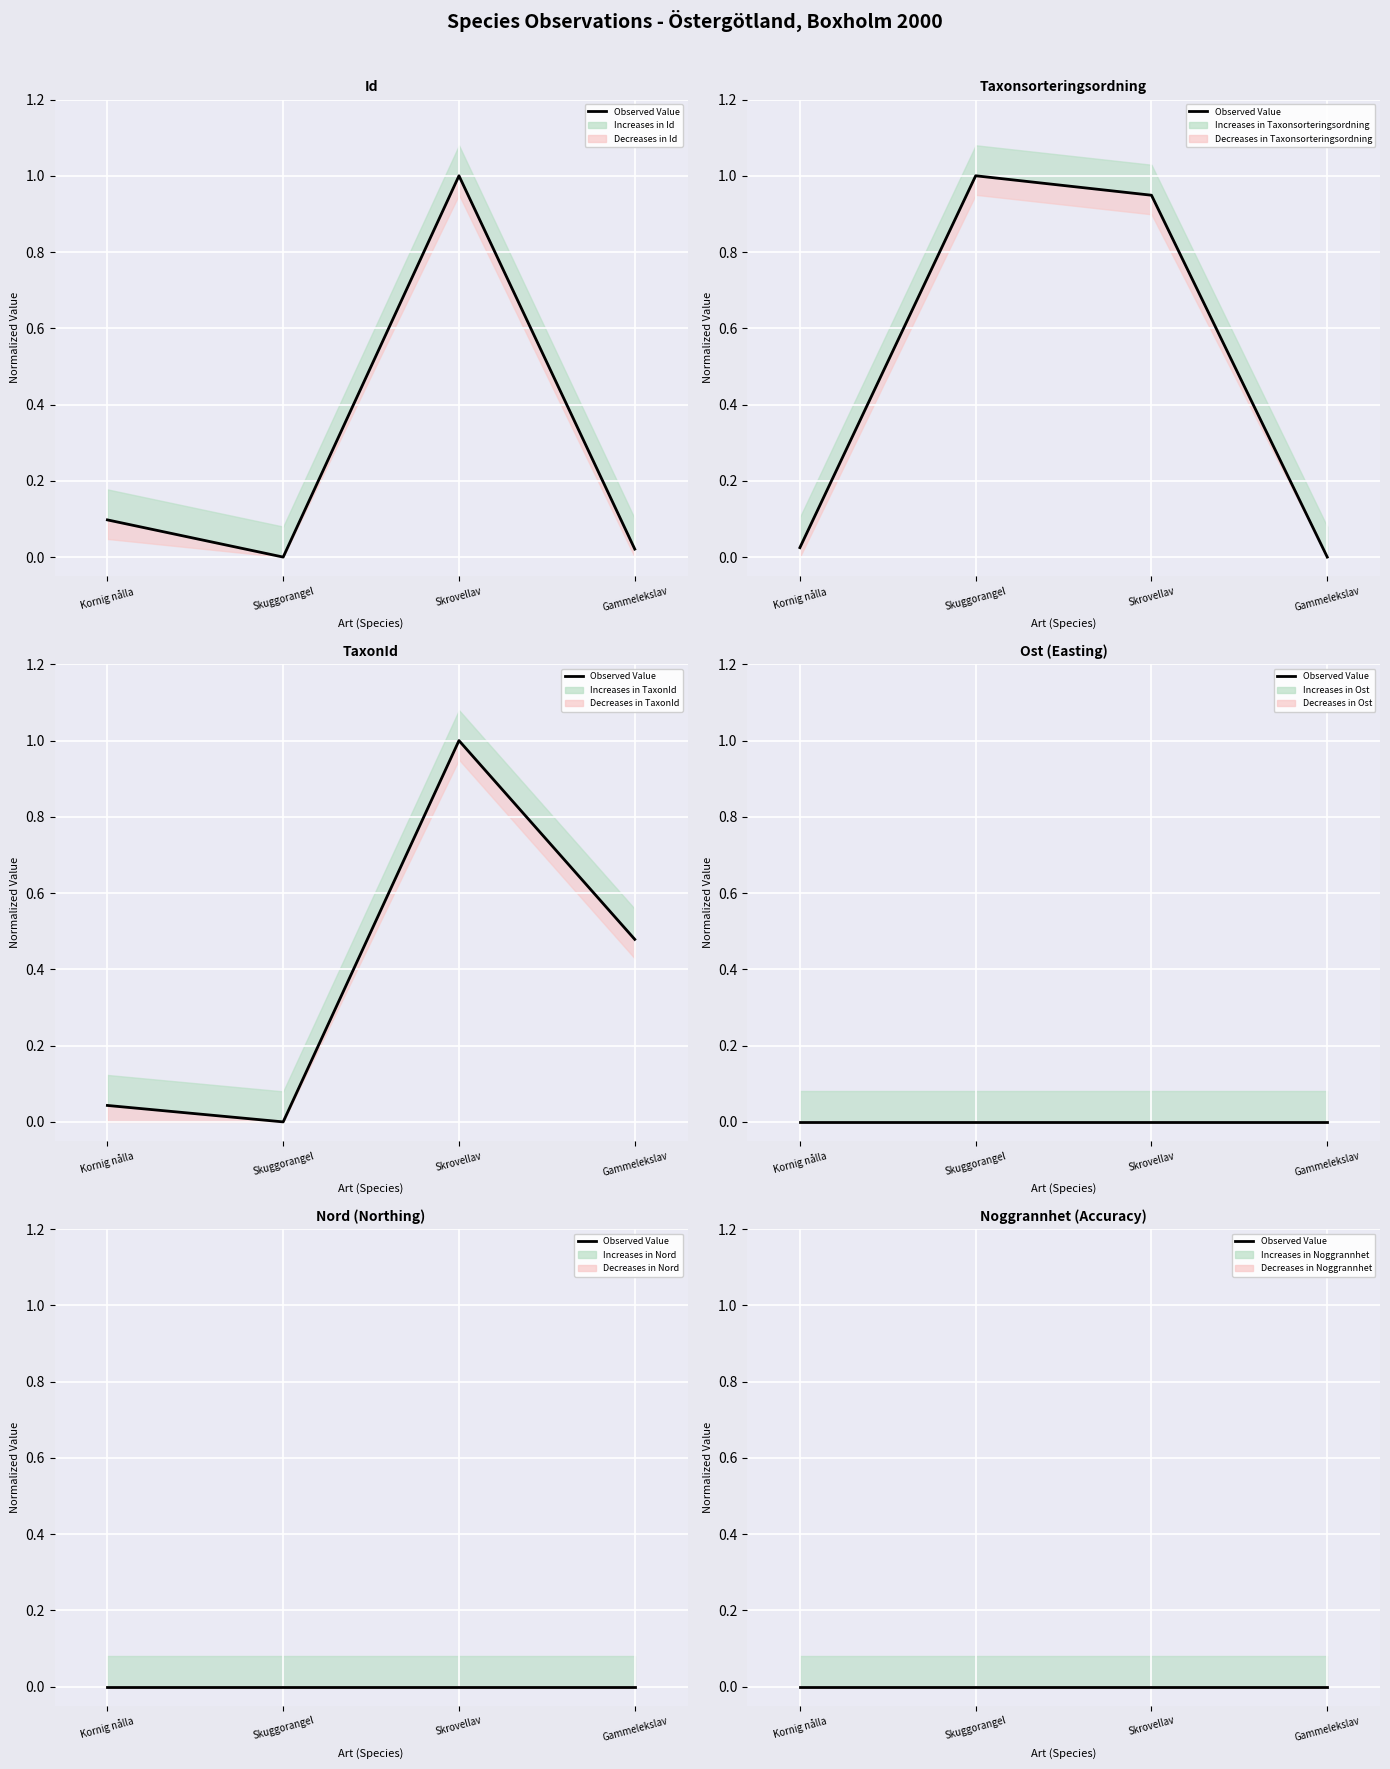

What is the difference between the maximum and minimum values in the TaxonId series?

1.0